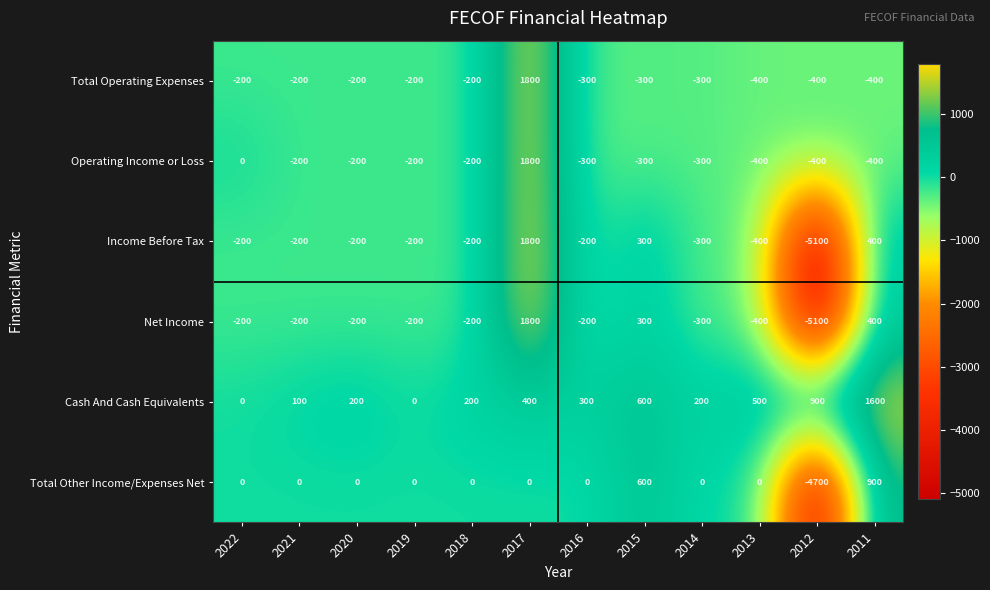

True or false: Total Other Income/Expenses Net has a value of 0 at 2020.

True